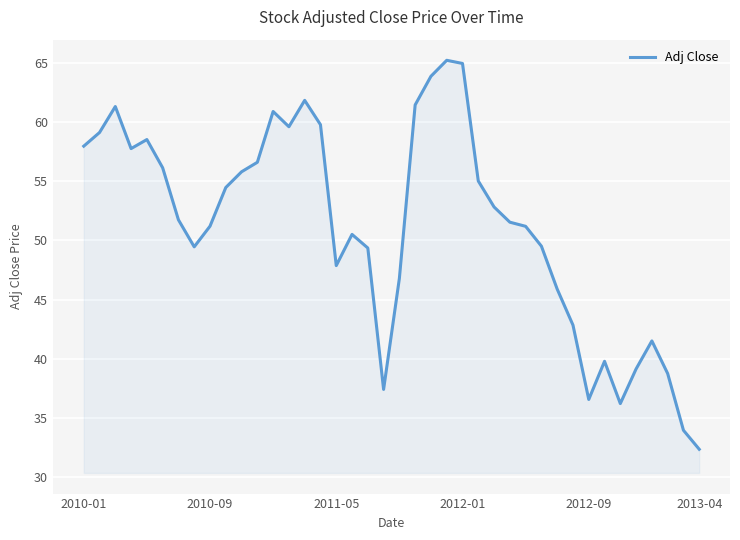

What is the average value?

51.2